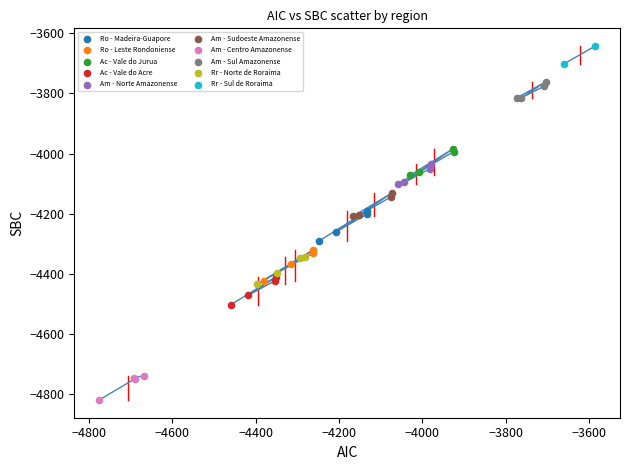

What are all the series names shown in the legend?

Ro - Madeira-Guapore, Ro - Leste Rondoniense, Ac - Vale do Jurua, Ac - Vale do Acre, Am - Norte Amazonense, Am - Sudoeste Amazonense, Am - Centro Amazonense, Am - Sul Amazonense, Rr - Norte de Roraima, Rr - Sul de Roraima